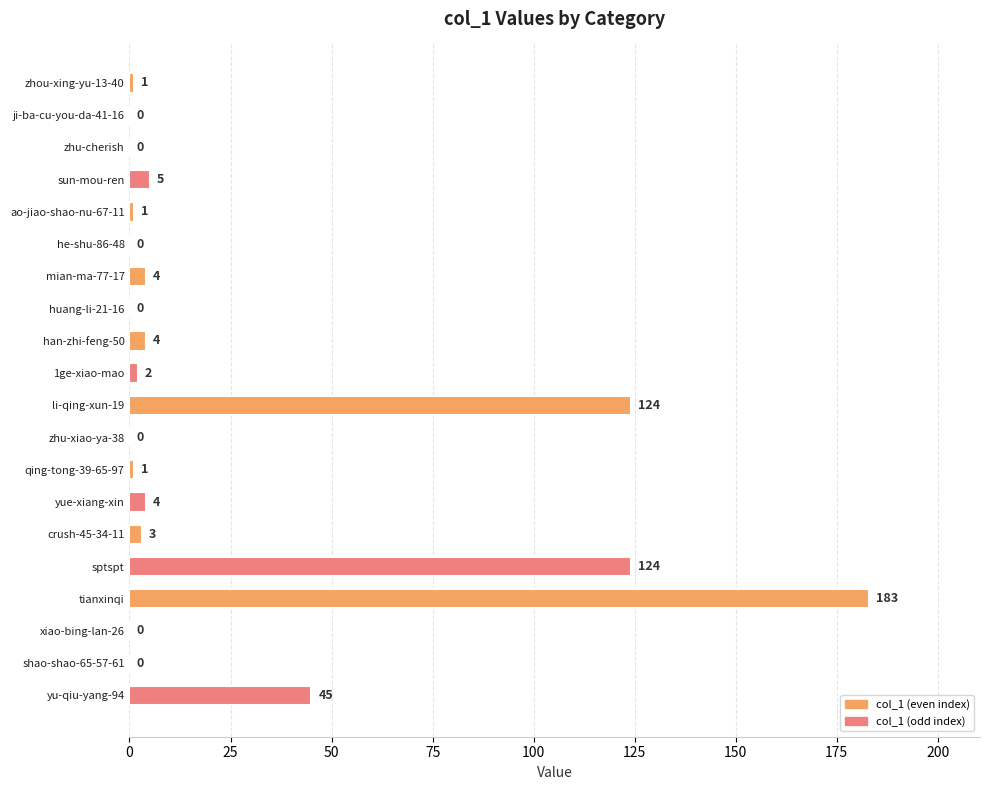

The value at tianxinqi is 183. True or false?

True